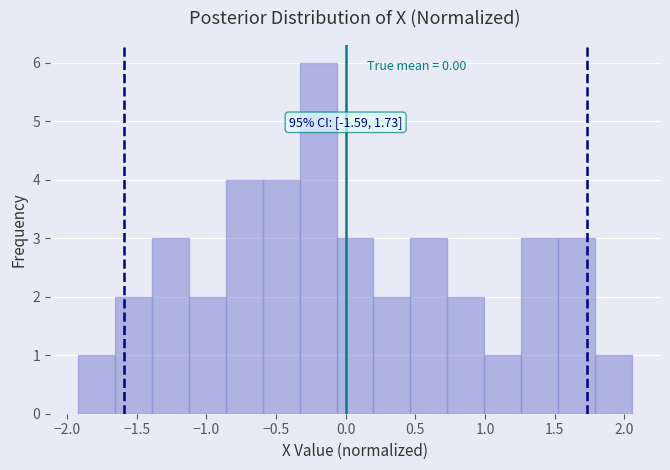

Which range on the x-axis has the tallest bar?

-0.35 to -0.05